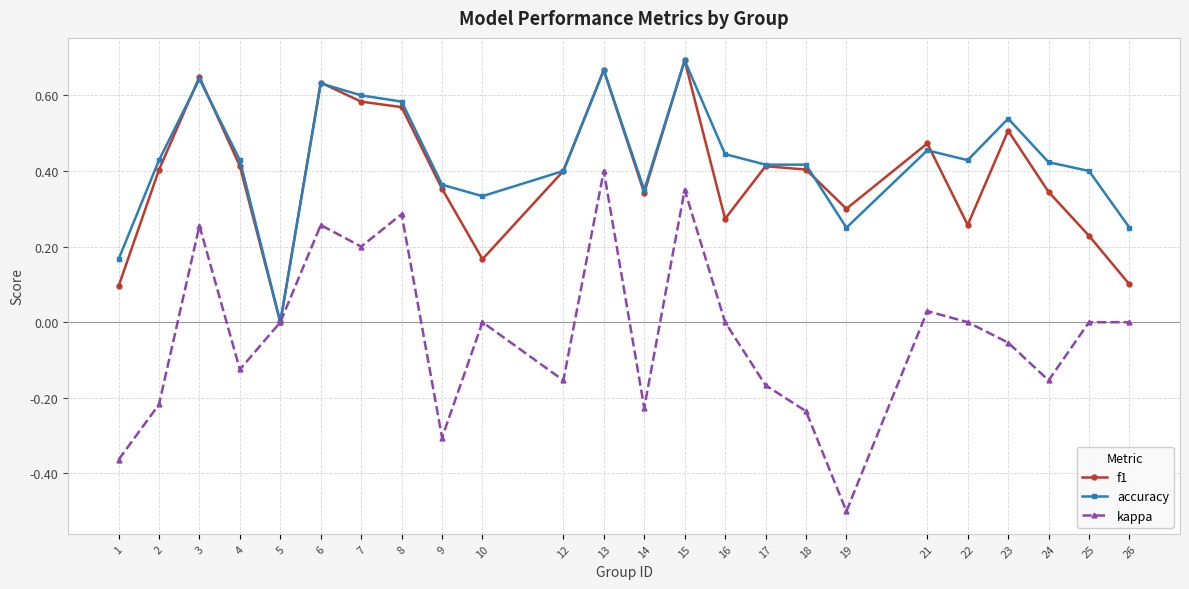

True or false: f1 and accuracy cross at least once.

True